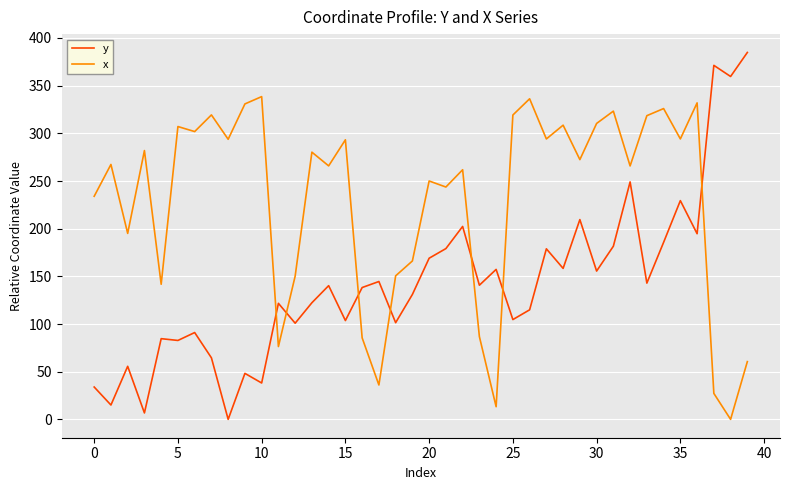

What is the maximum value for y?

384.8